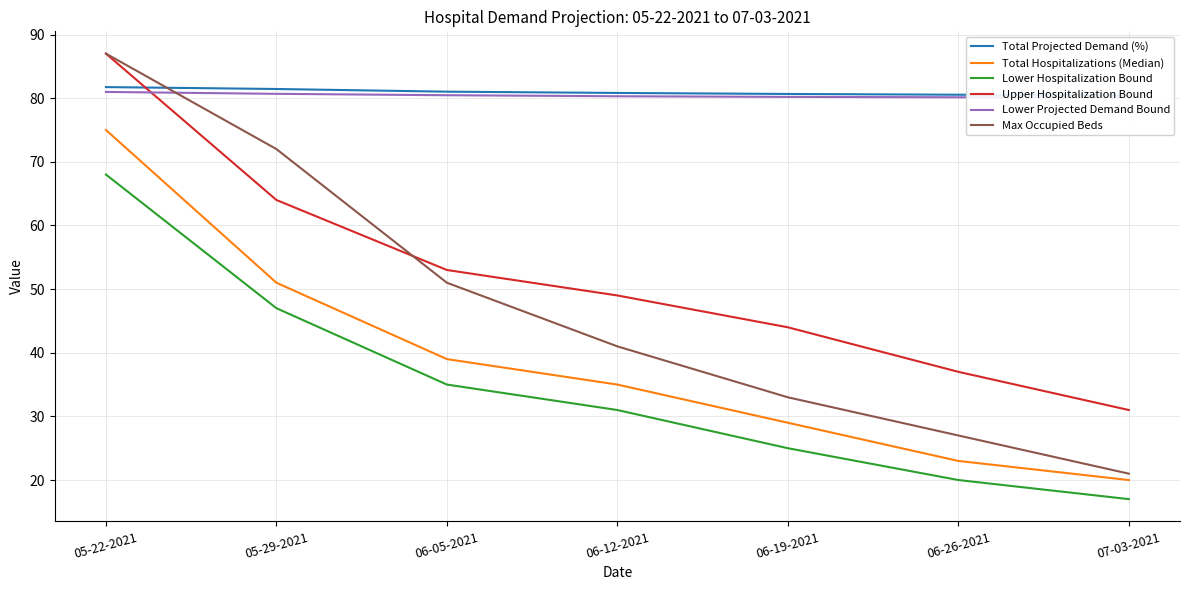

Does the chart display data point markers on the line(s)?

No